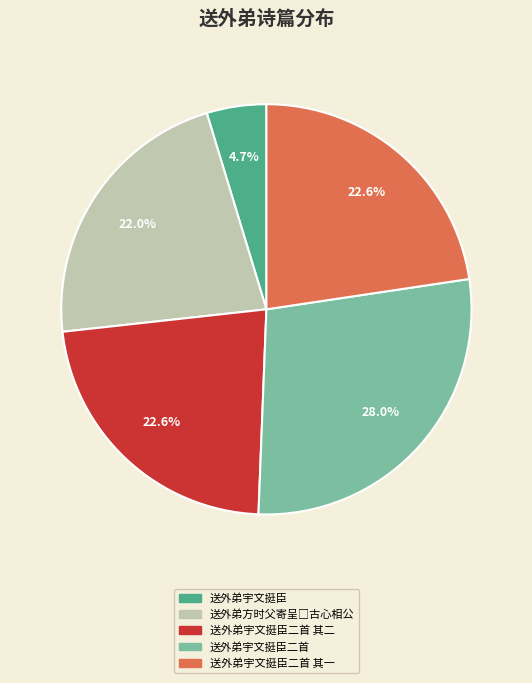

Is it true that 送外弟宇文挺臣二首 is 35% of the pie?

False